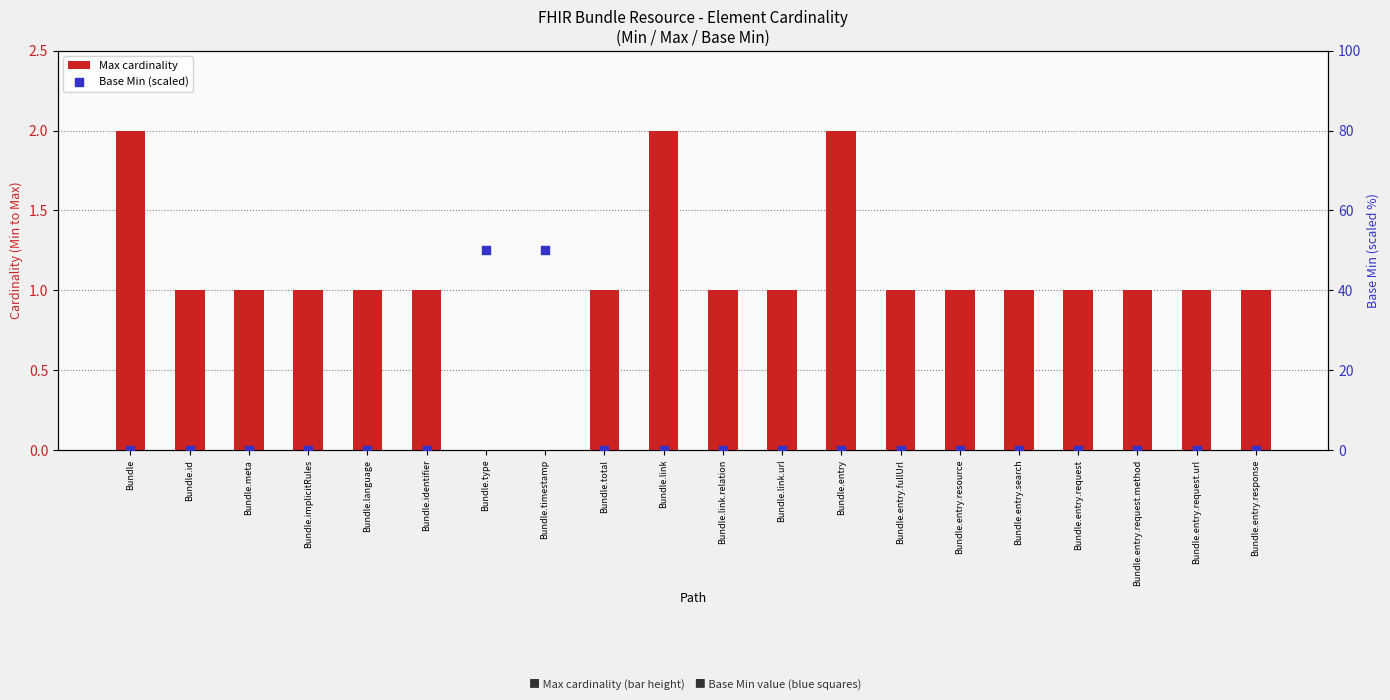

Which series contains the highest Y value?

Base Min (scaled)